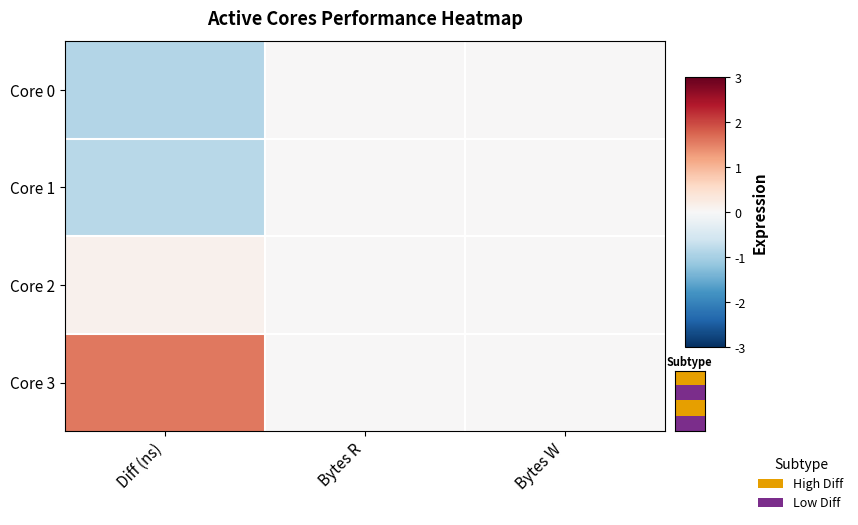

Which series has the widest spread of values?

Core 3